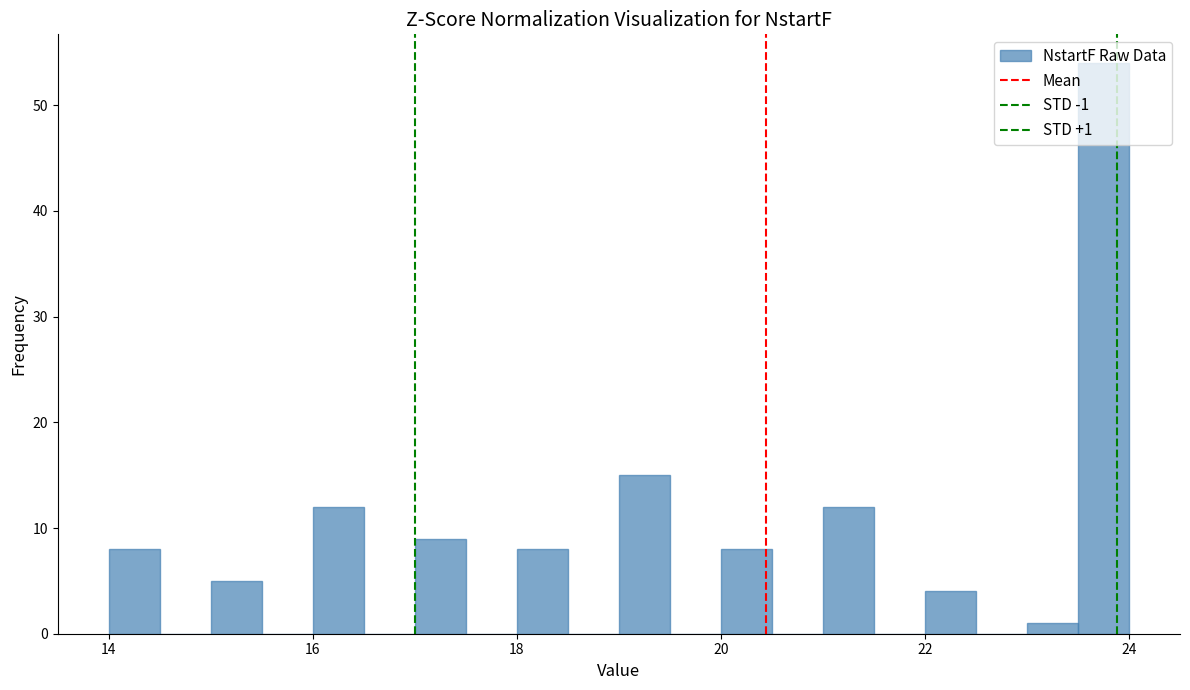

Read against the x-axis, roughly where is the centre of the tallest bar?

23.8